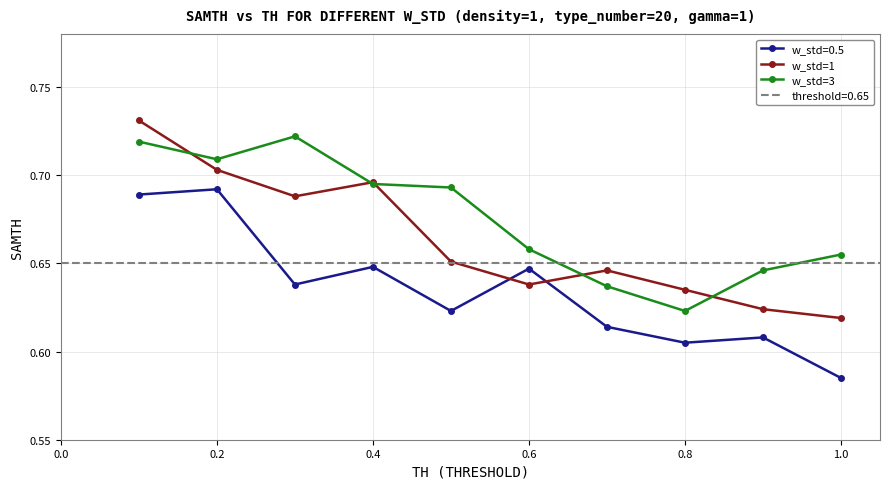

In w_std=1, how many points are lower than both neighbors (excluding endpoints)?

2